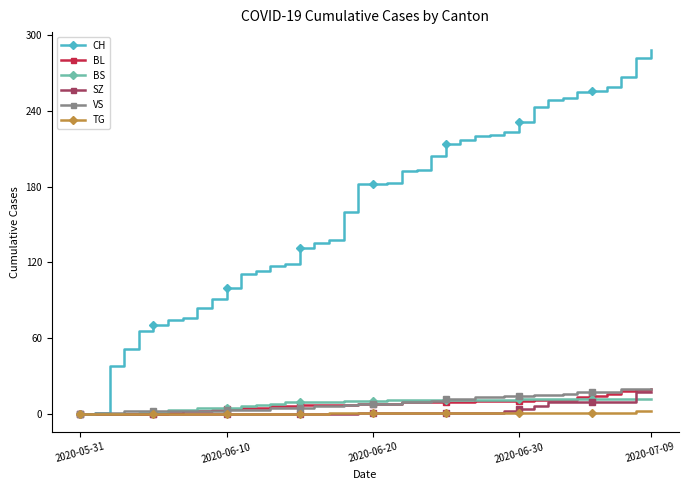

What is the greatest value displayed?

288